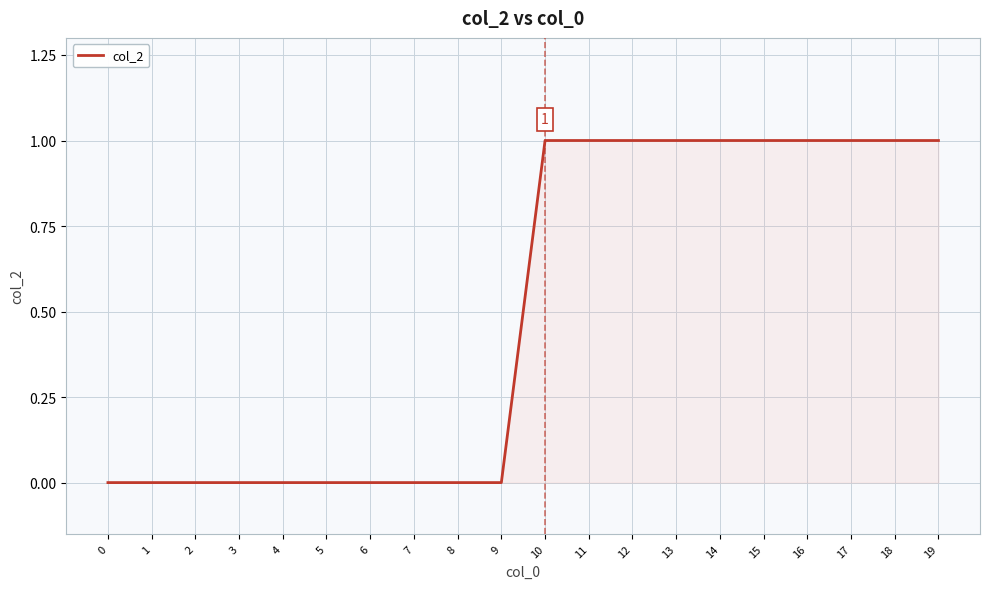

How many categories are shown in the chart?

20